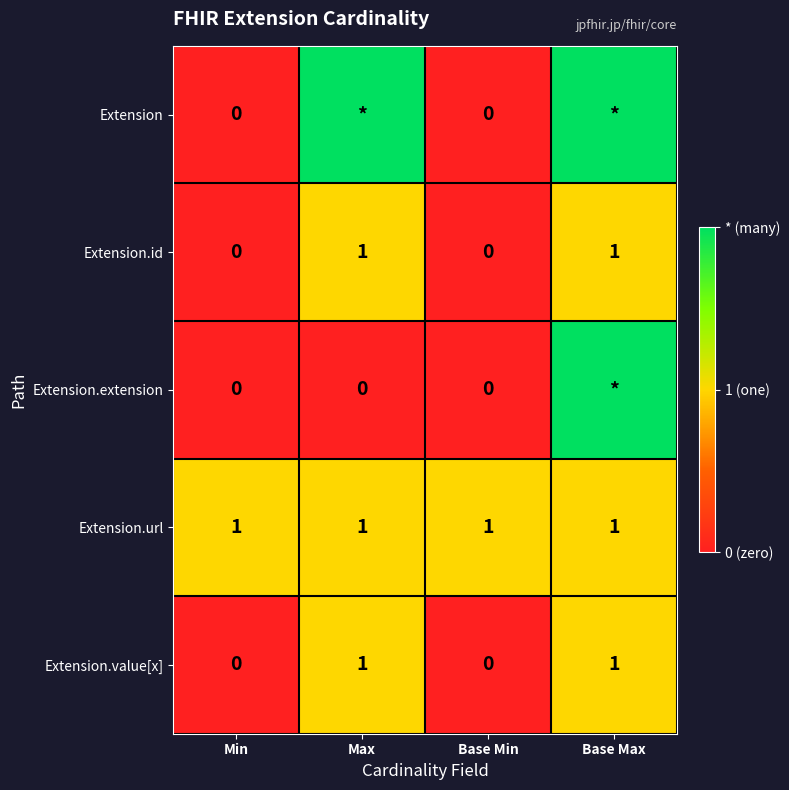

How many data points does each series have?

4